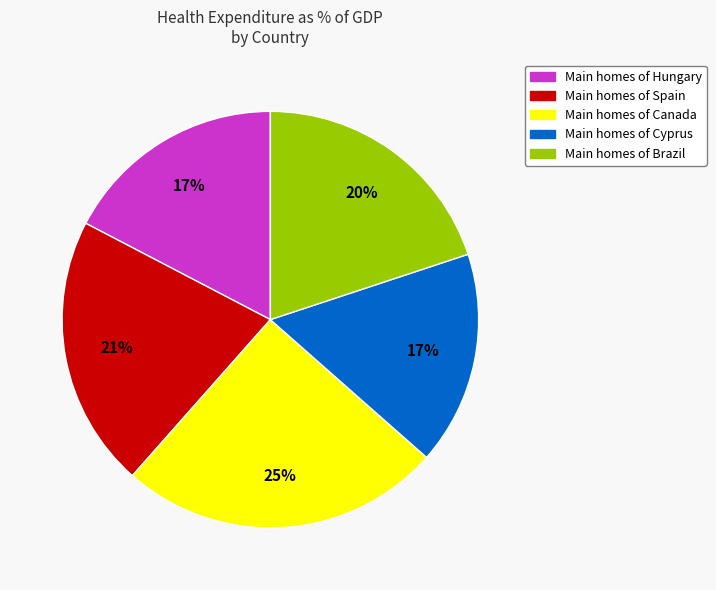

To the nearest percent, what is the difference between the largest and smallest slice percentages?

8%